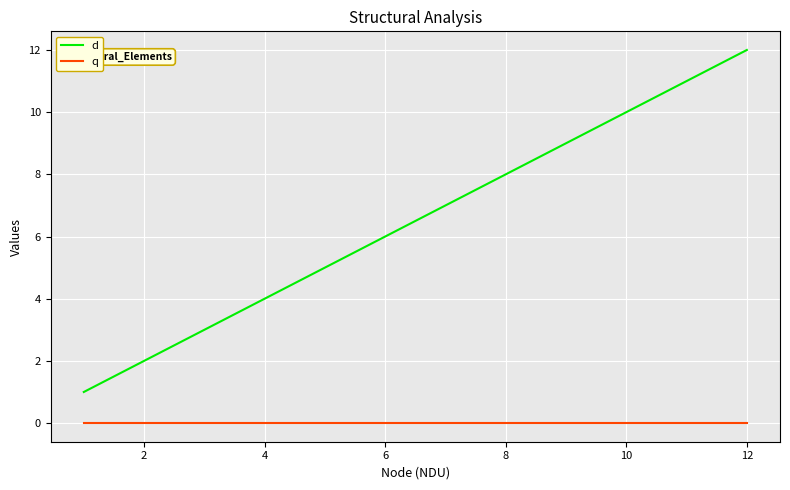

What is the difference between the maximum and minimum values in the d series?

11